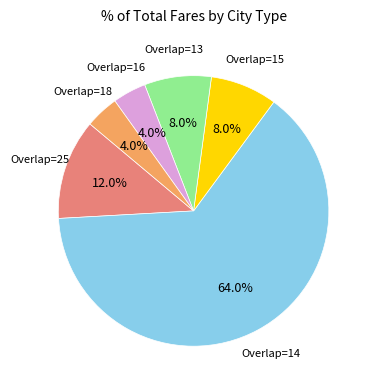

Is there any slice that represents more than half of the pie?

Yes